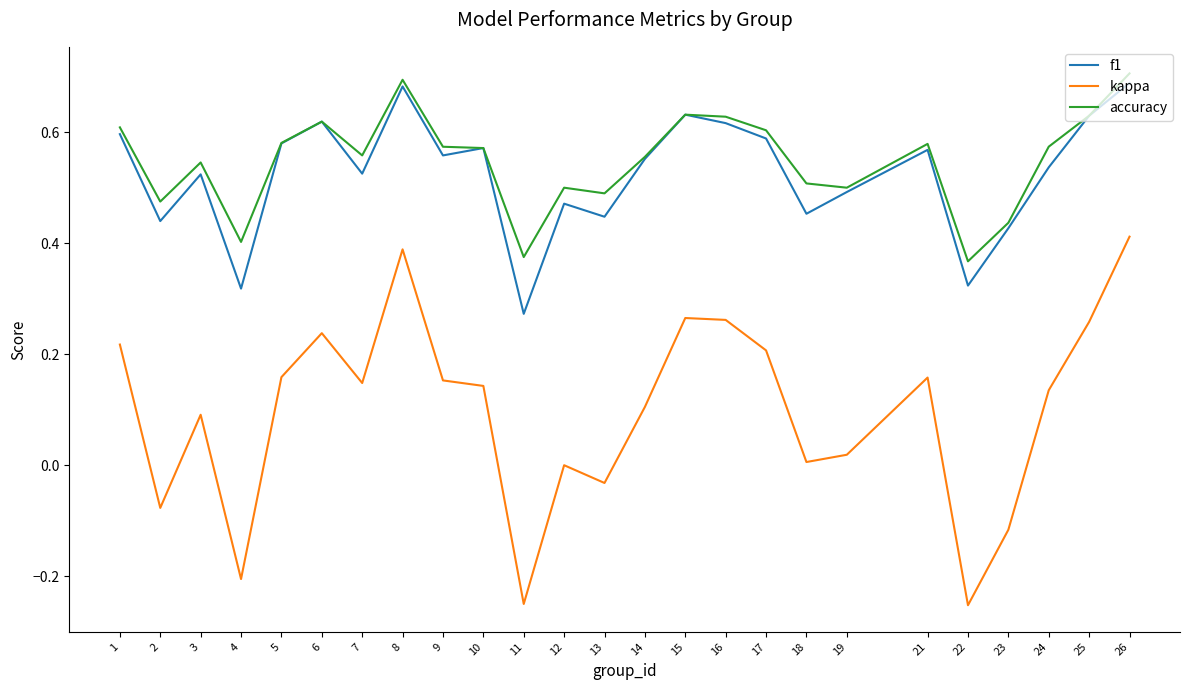

True or false: accuracy has a value of 0.4 at 11.

True